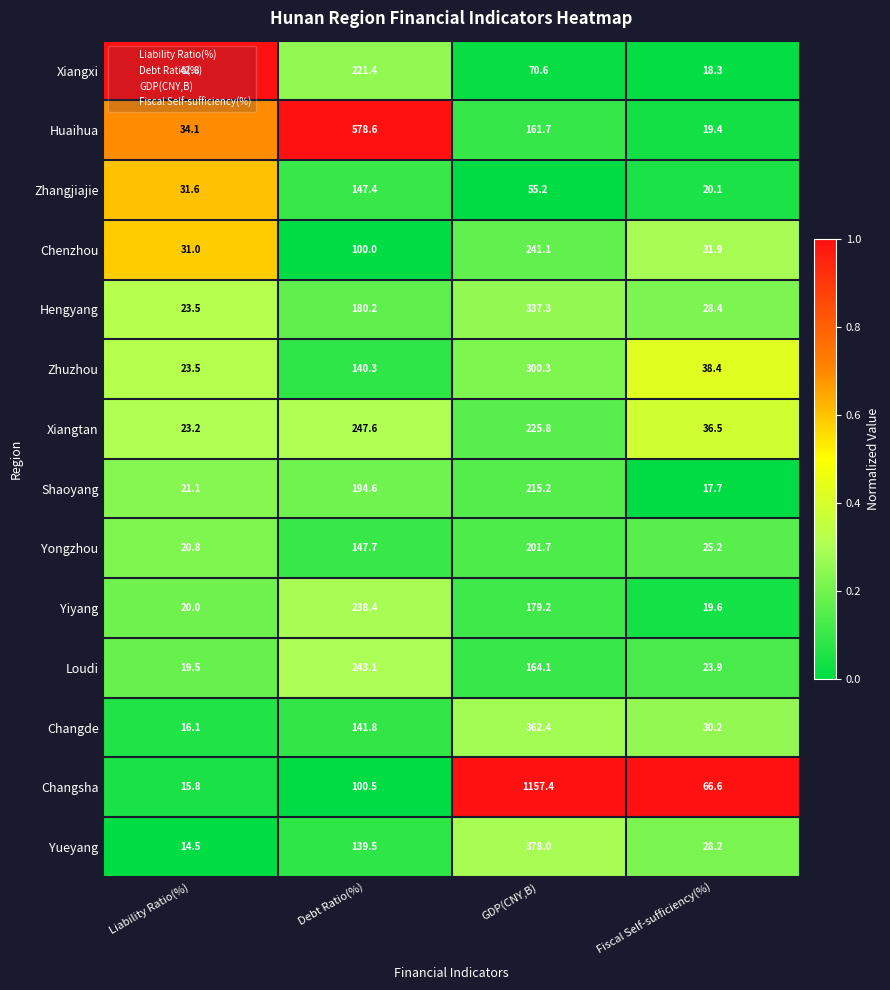

Rank the series by their maximum value, from highest to lowest.

Changsha, Huaihua, Yueyang, Changde, Hengyang, Zhuzhou, Xiangtan, Loudi, Chenzhou, Yiyang, Xiangxi, Shaoyang, Yongzhou, Zhangjiajie